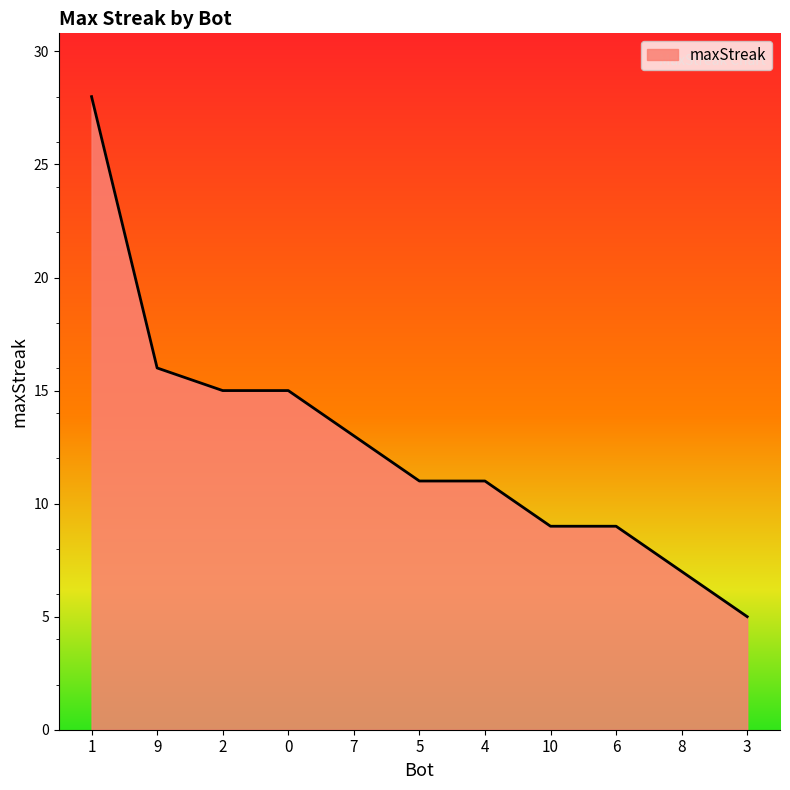

What is the minimum value shown in the chart?

5